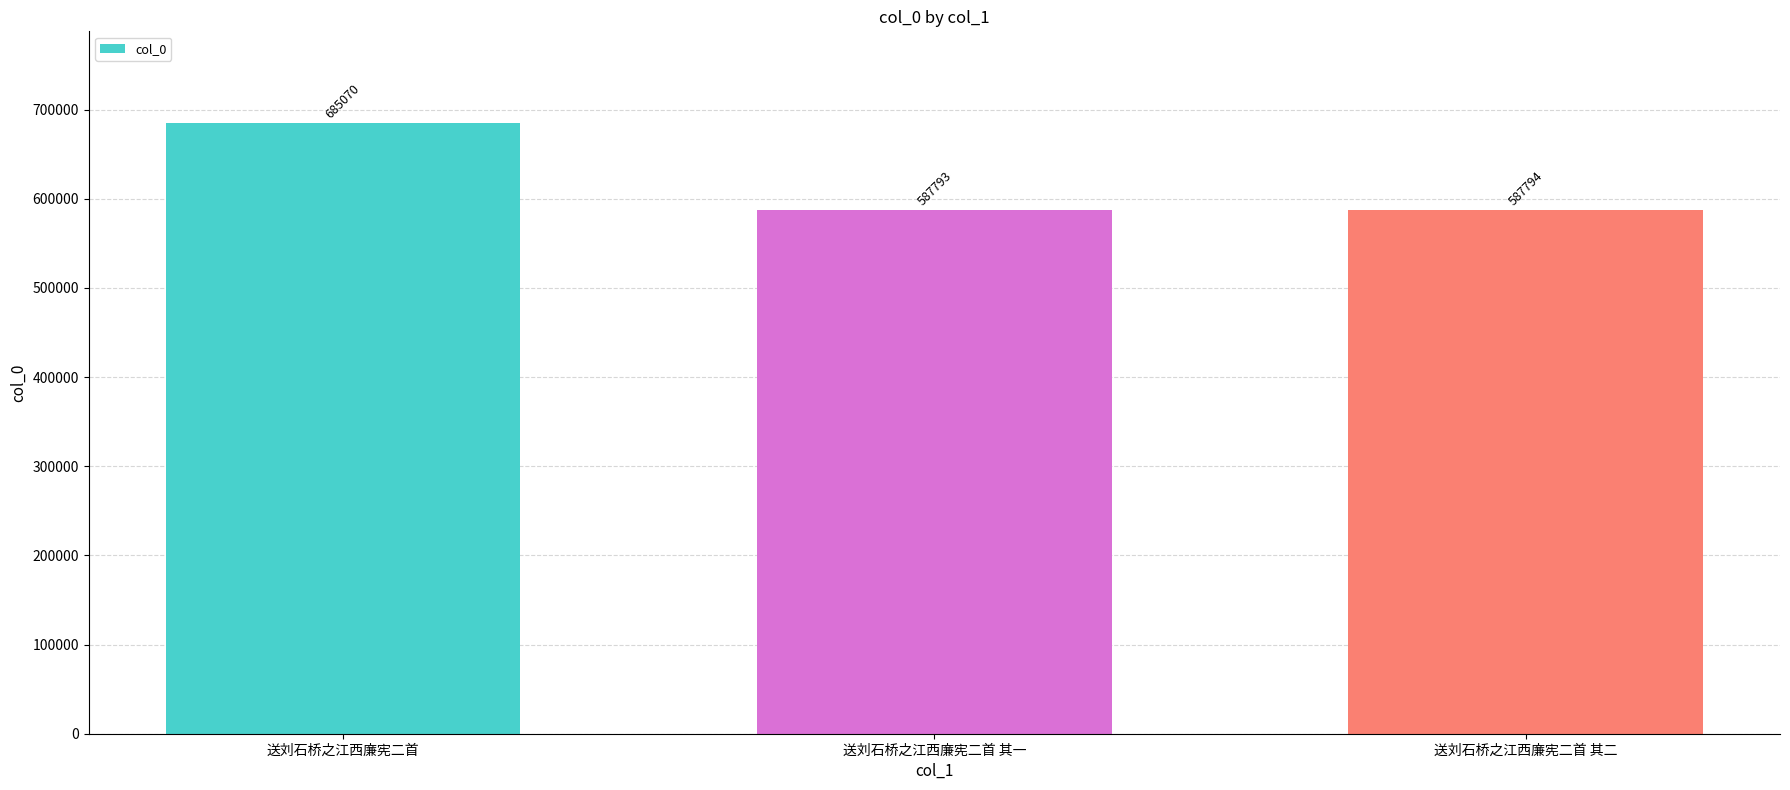

At which label does the data first exceed 587794?

送刘石桥之江西廉宪二首